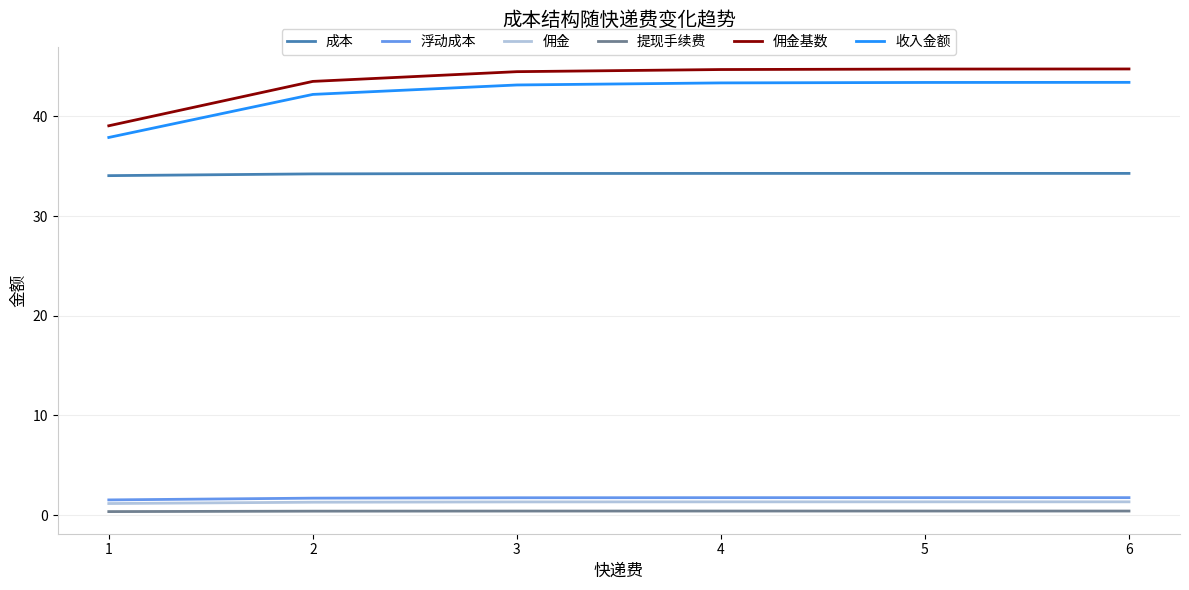

Is it true that 提现手续费 equals 0.4 at 2?

True